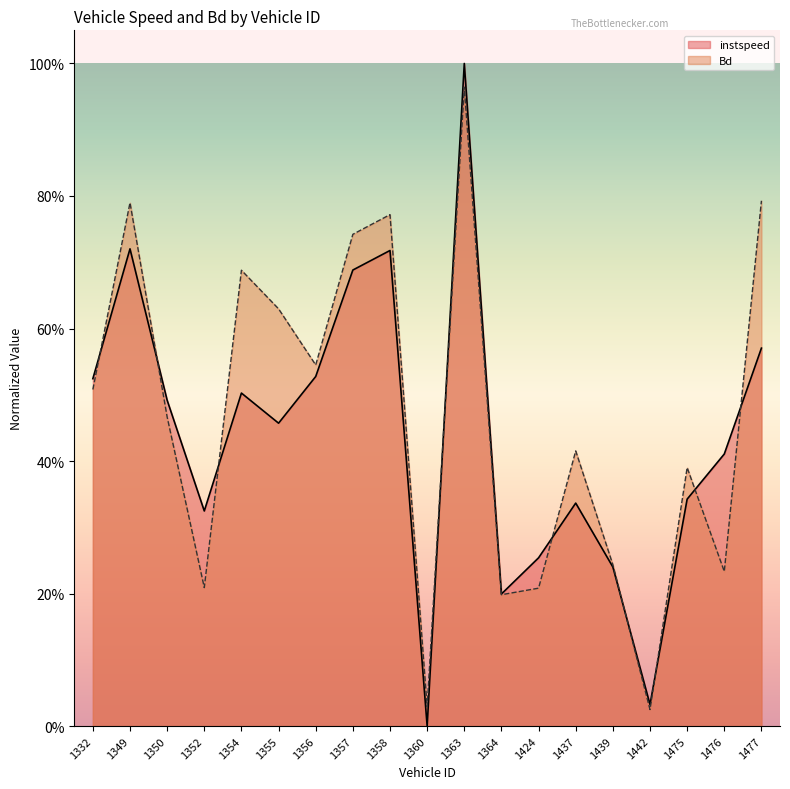

What is the value of the instspeed point at the 7th from the left?

0.5